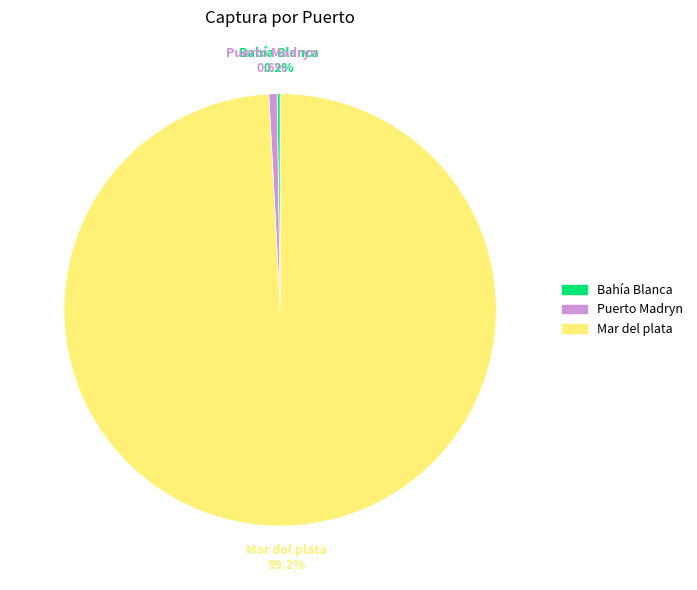

Is there any slice that represents more than half of the pie?

Yes